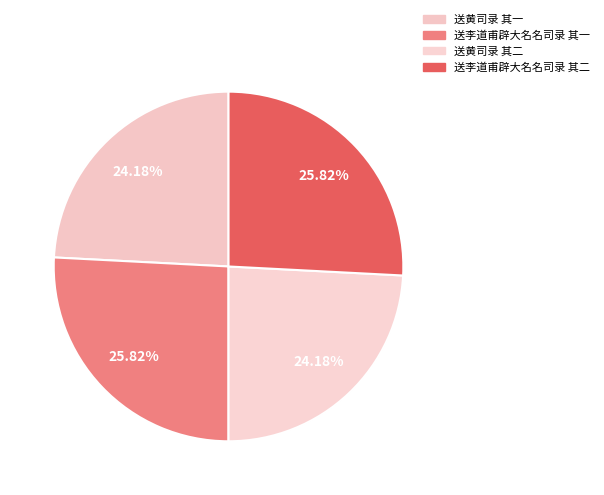

Combined, do 送黄司录 其一 and 送黄司录 其二 account for over 50%?

No